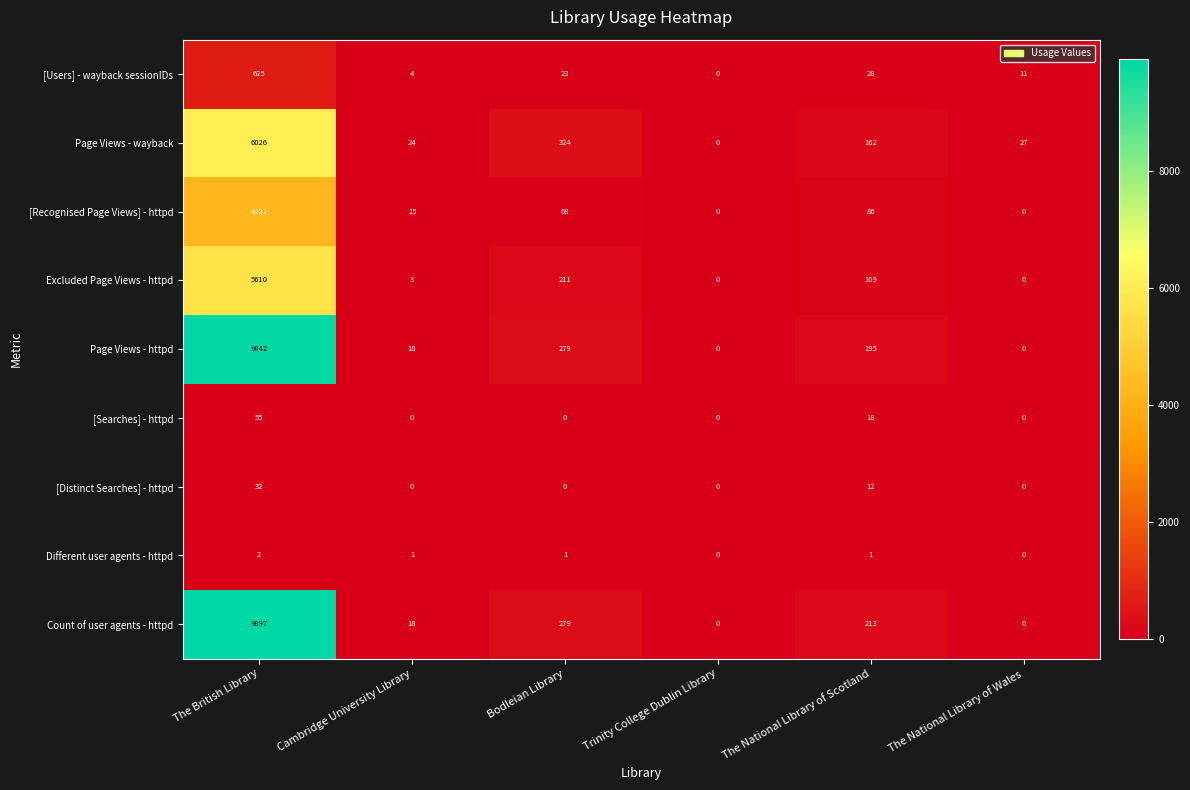

Which series has the widest spread of values?

Count of user agents - httpd